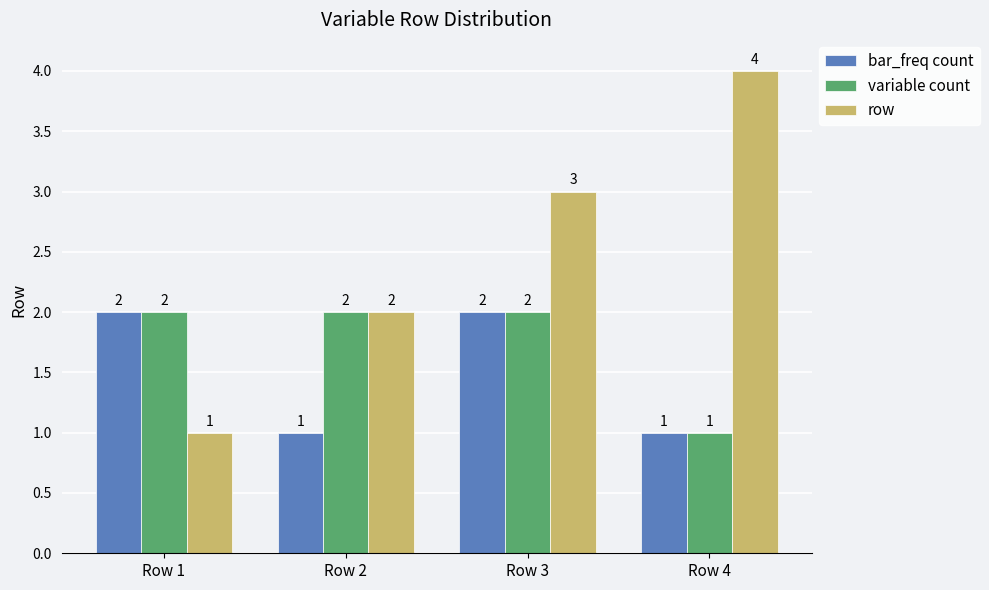

What value does the variable count series have at Row 2?

2